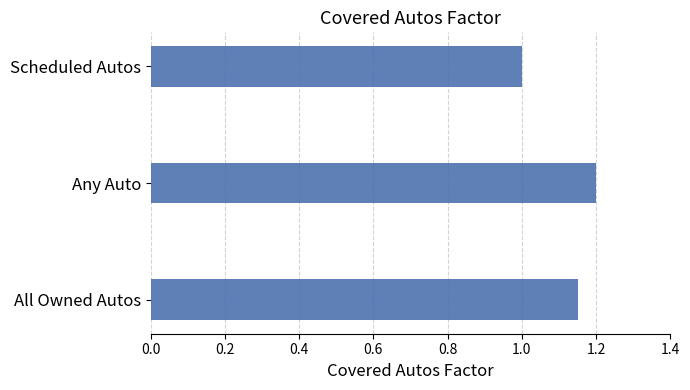

What is the ratio of the value at Any Auto to the value at Scheduled Autos?

1.2